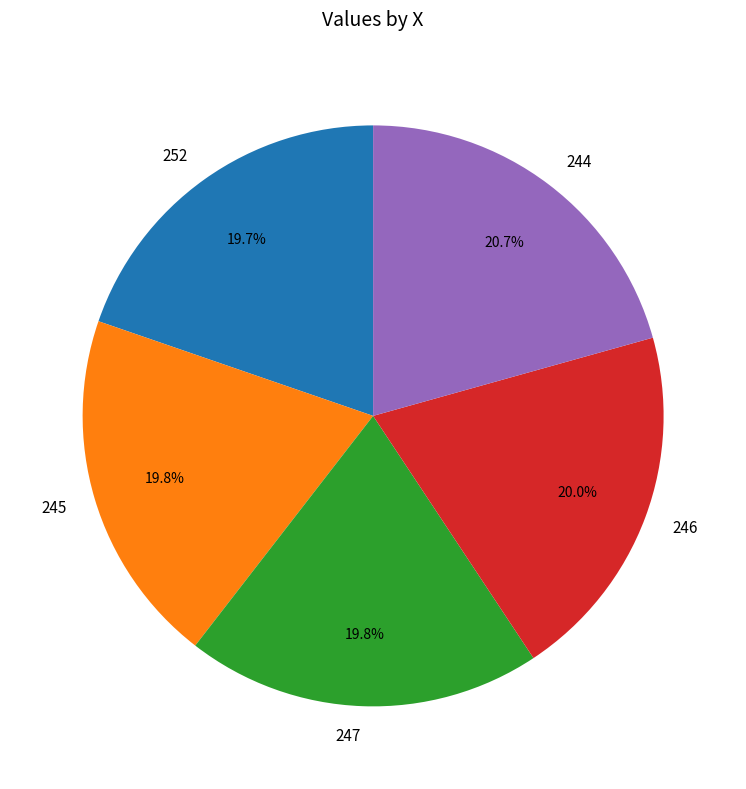

What percentage do 246 and 244 together represent?

40.7%